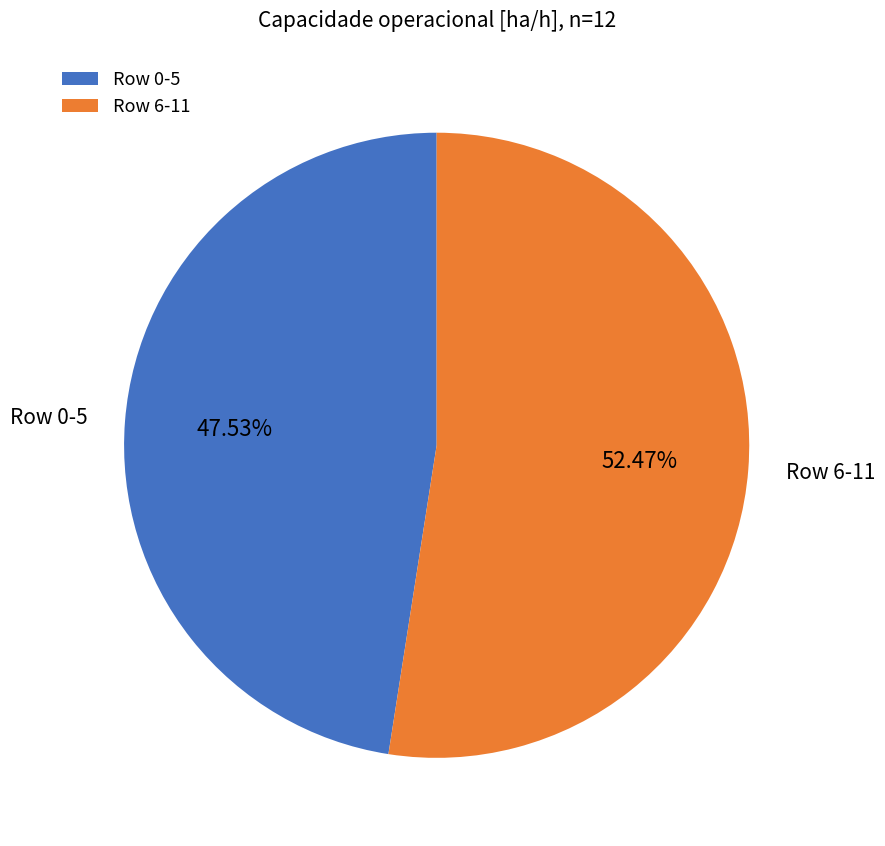

Rank the categories by value from highest to lowest.

Row 6-11, Row 0-5